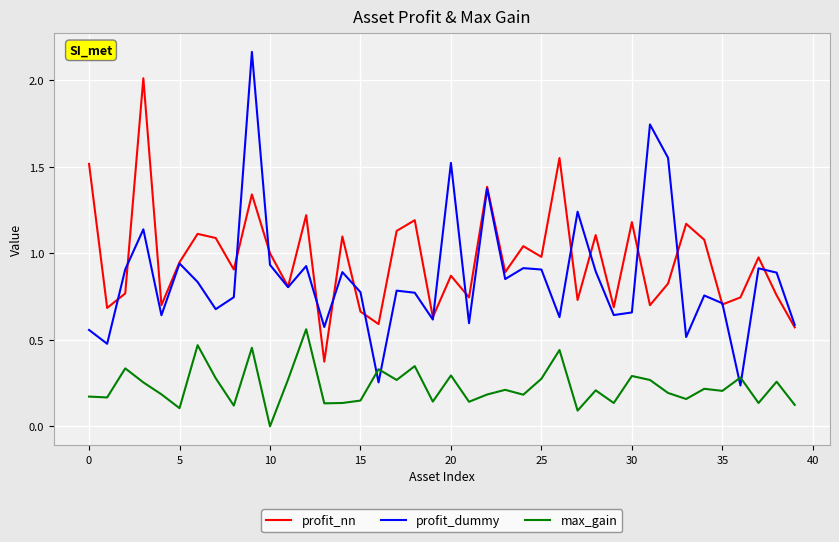

How many interior local peaks does the profit_nn series have?

14